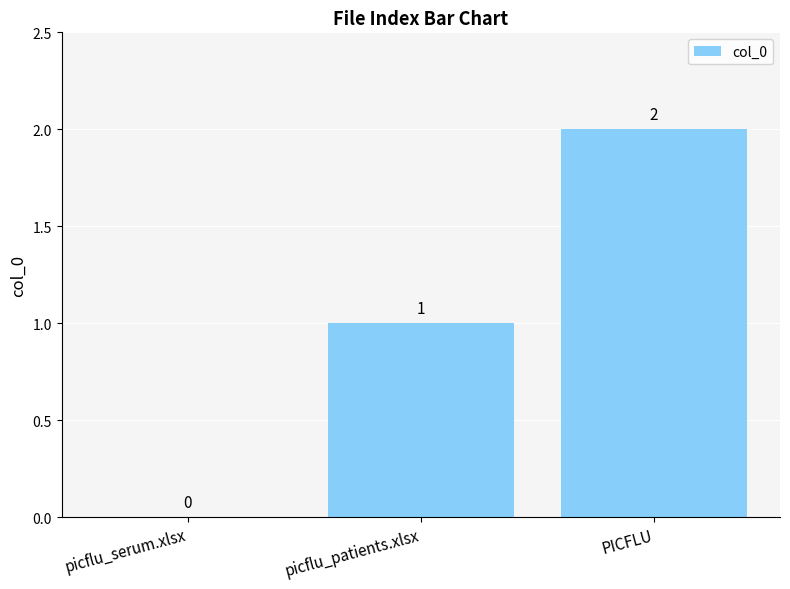

Is it true that the value at picflu_patients.xlsx is 0?

False